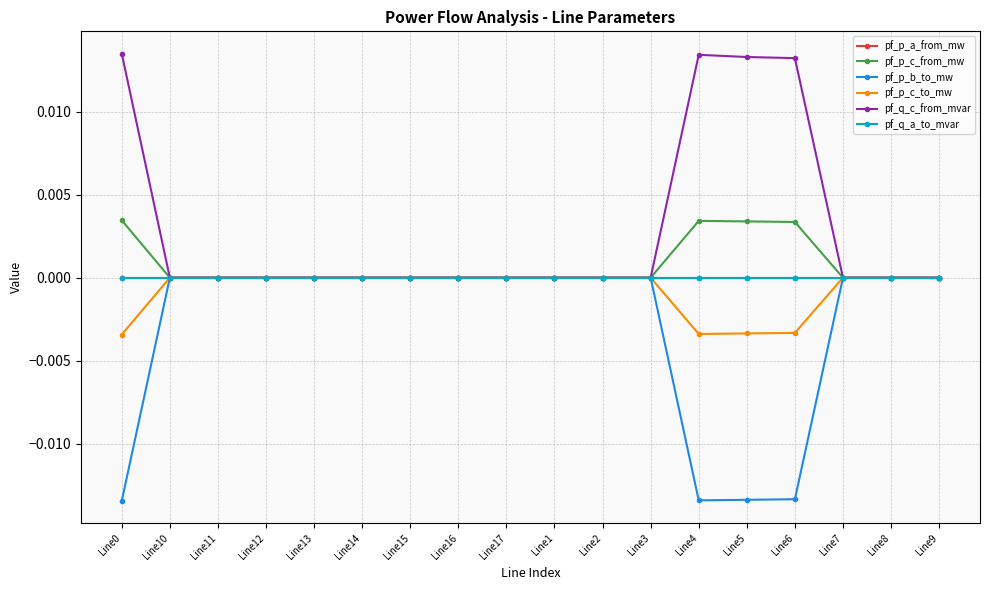

At Line17, list the series in order from smallest to largest.

pf_p_c_from_mw, pf_q_a_to_mvar, pf_p_a_from_mw, pf_q_c_from_mvar, pf_p_b_to_mw, pf_p_c_to_mw